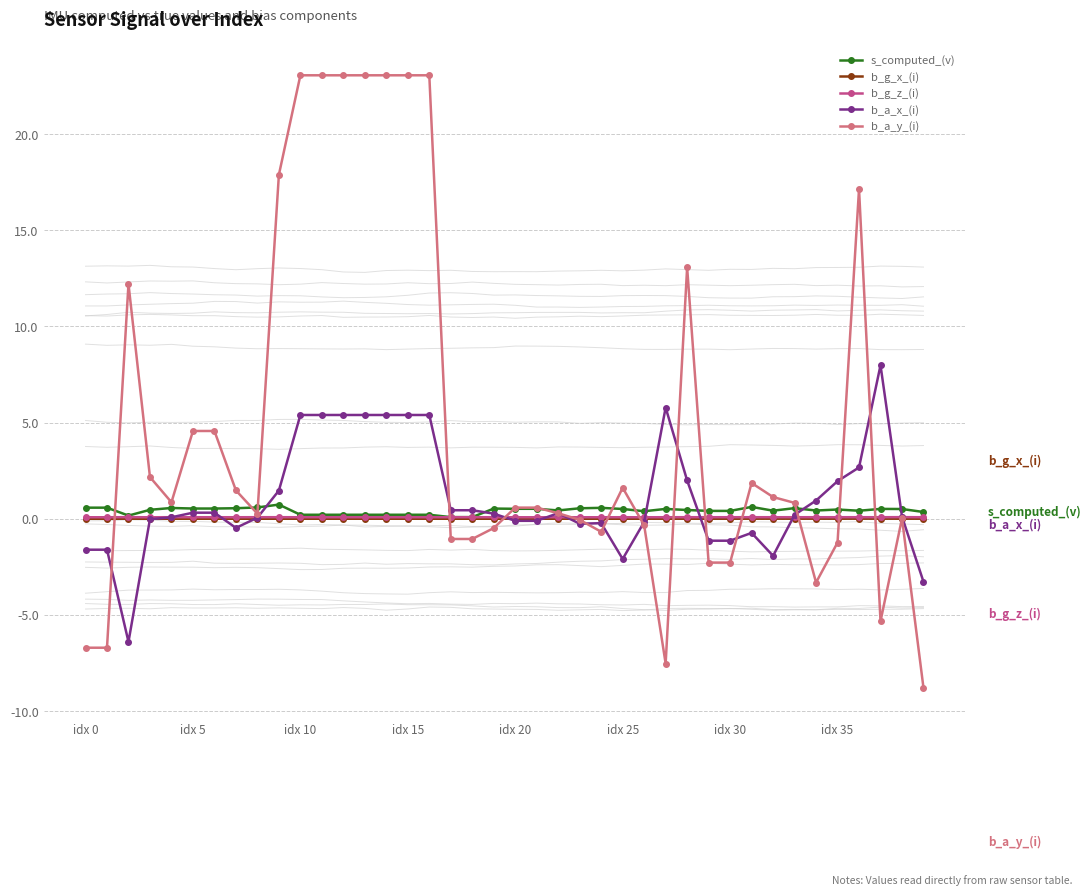

What is the highest value of the b_a_y_(i) series?

23.1